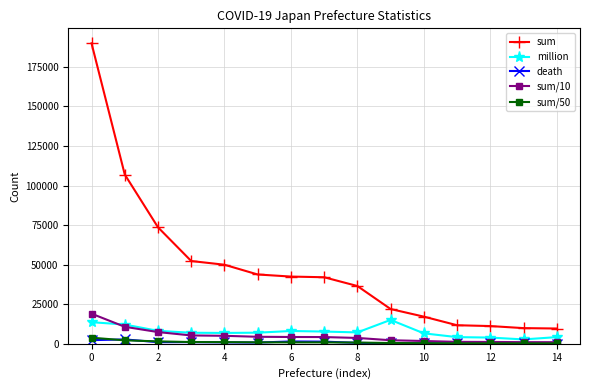

Count the number of categories in the chart.

15